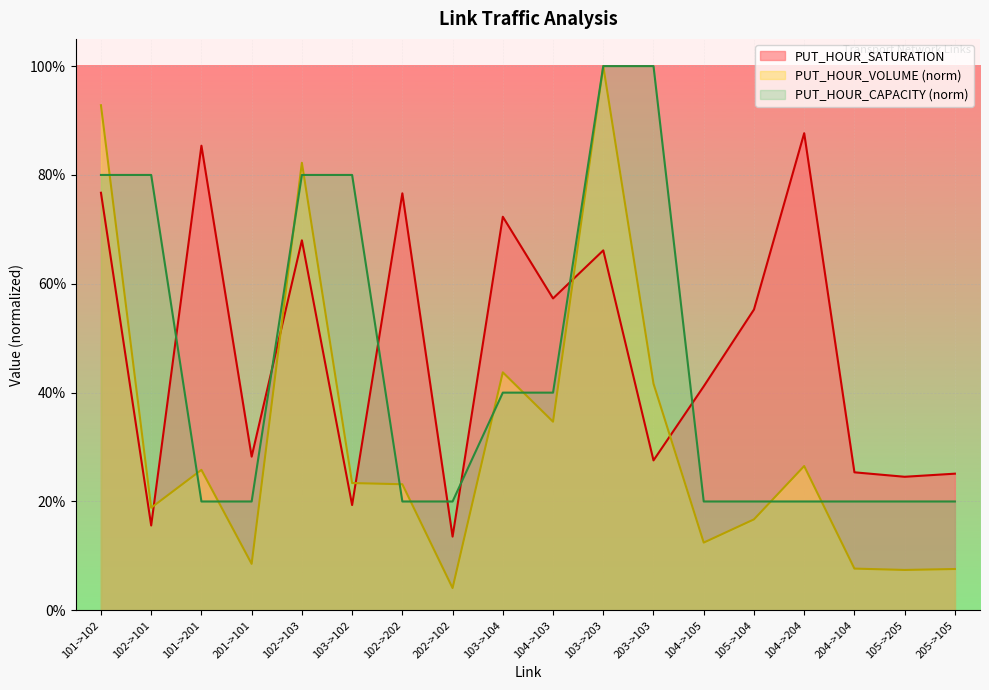

True or false: PUT_HOUR_SATURATION has more than 2 points higher than both neighbors.

True